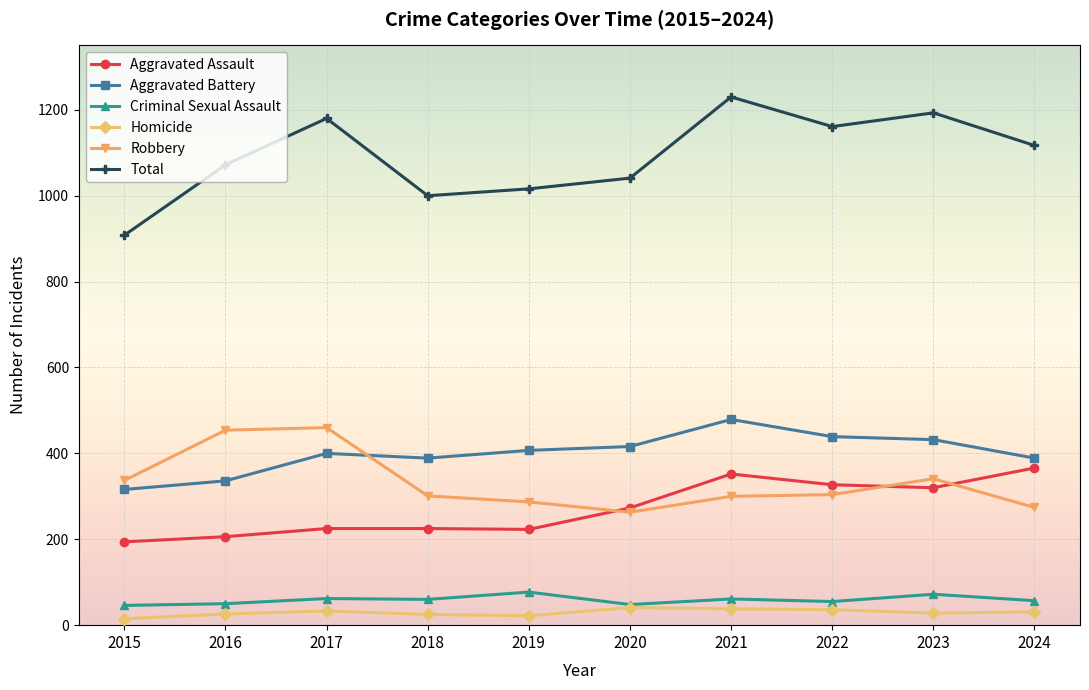

Where is the first local maximum for Total?

2017